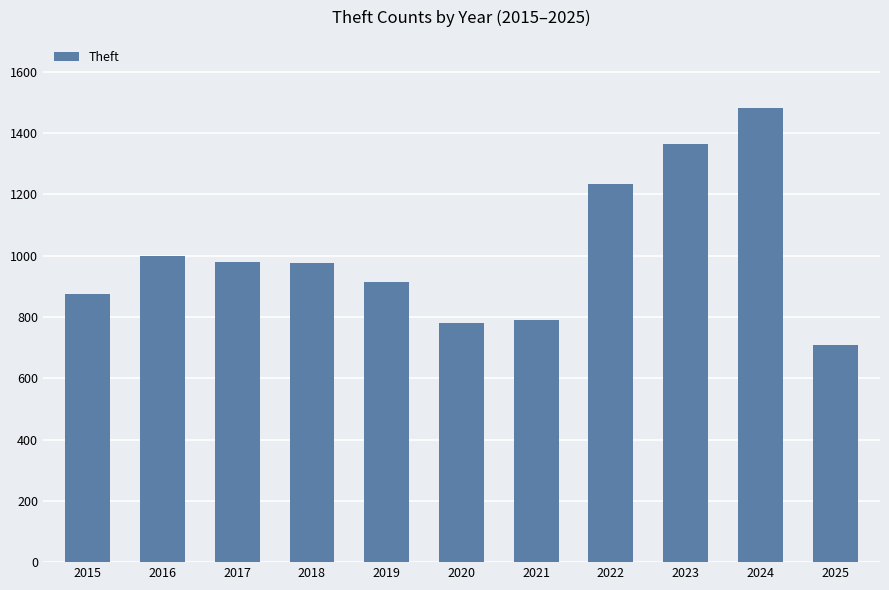

What is the difference between the values at 2018 and 2021?

186